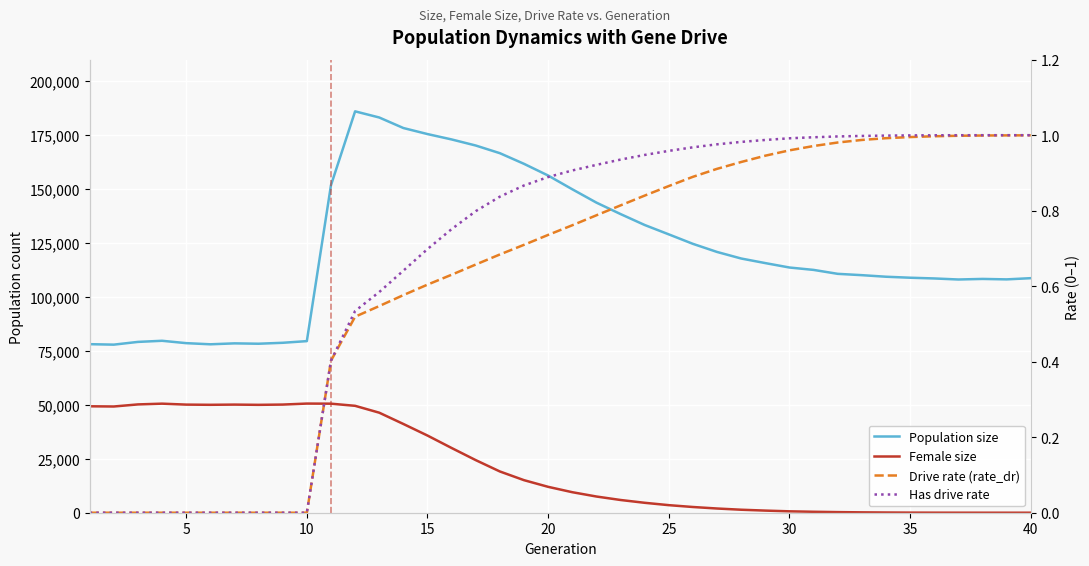

At how many categories does at least one series exceed 178873?

2